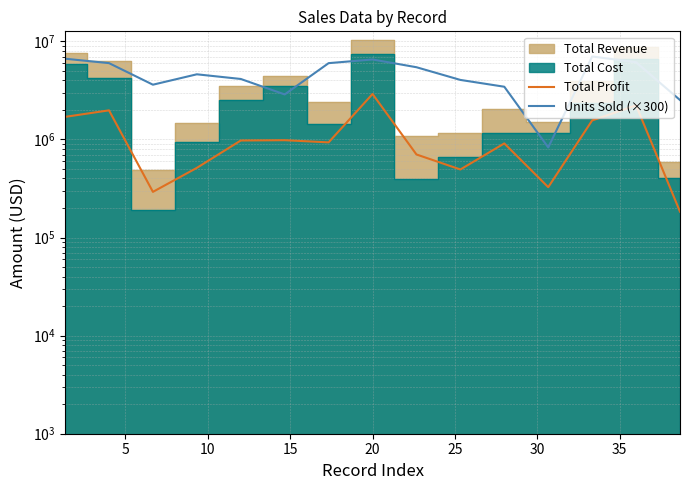

How many interior local peaks does the Units Sold (×300) series have?

3